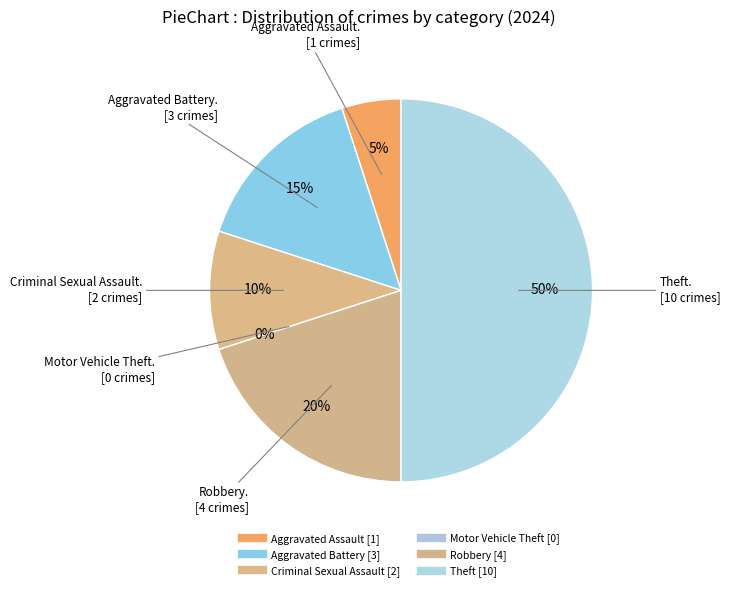

Is Motor Vehicle Theft the majority of the pie?

No